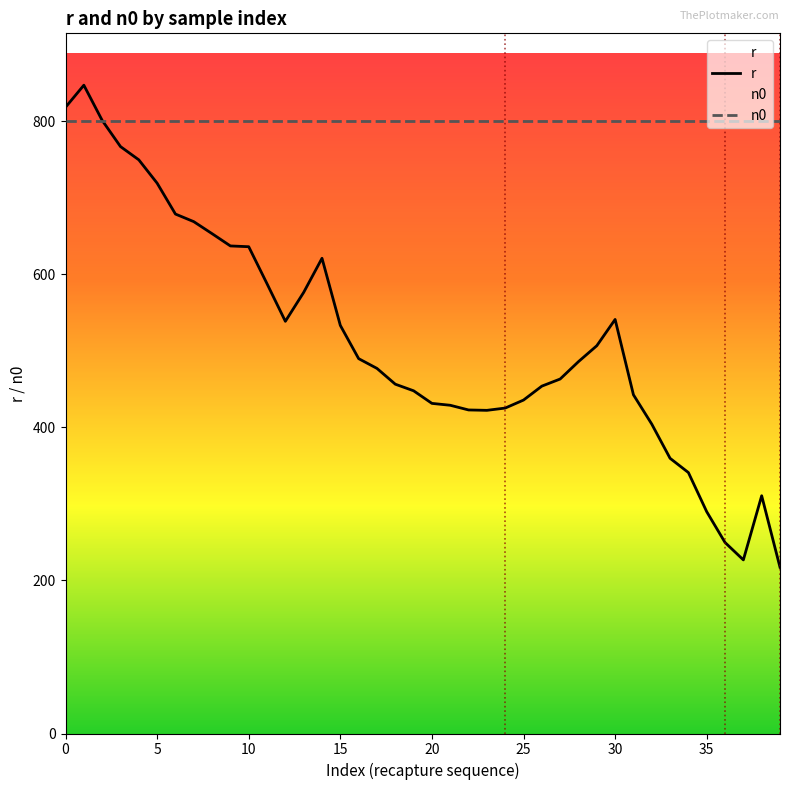

What is the lowest value of the n0 series?

800.0